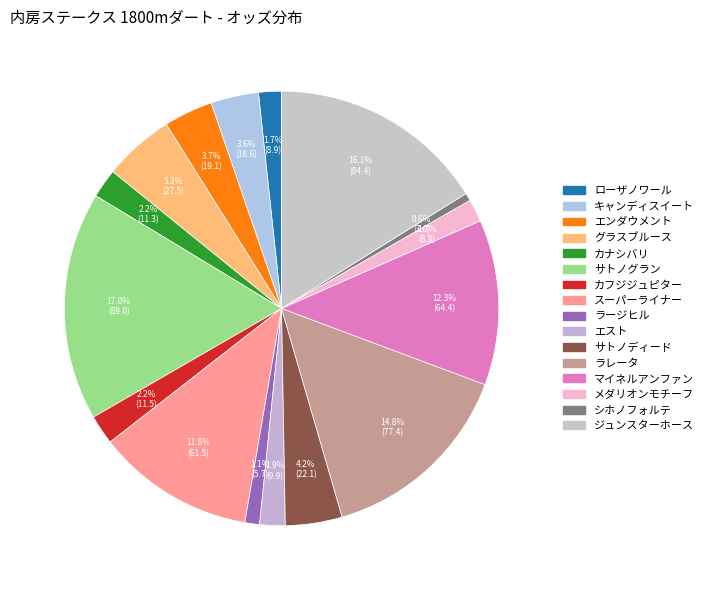

How many slices are in this pie chart?

16